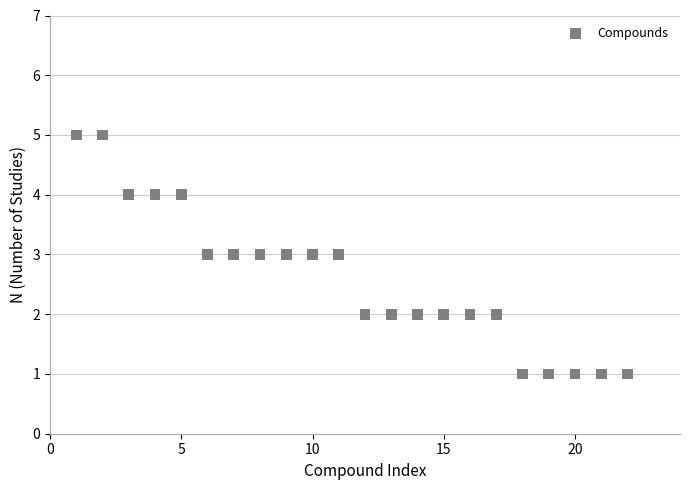

What is the range of X values (max minus min)?

21